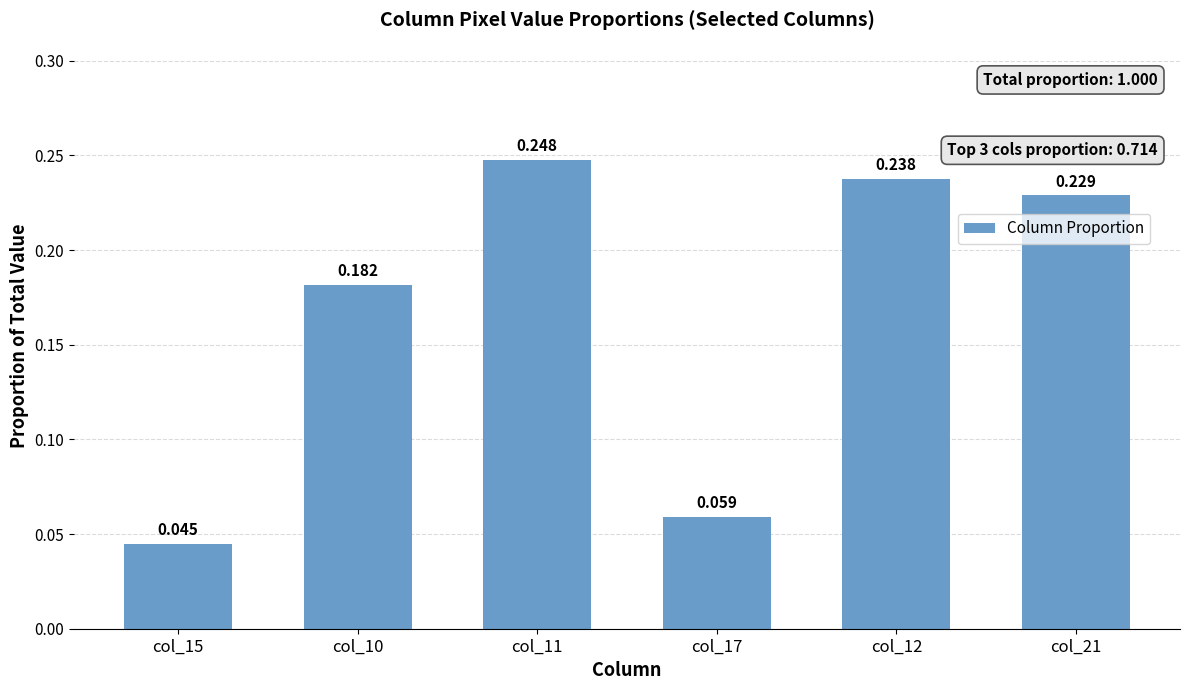

Rank the categories by value from lowest to highest.

col_15, col_17, col_10, col_21, col_12, col_11